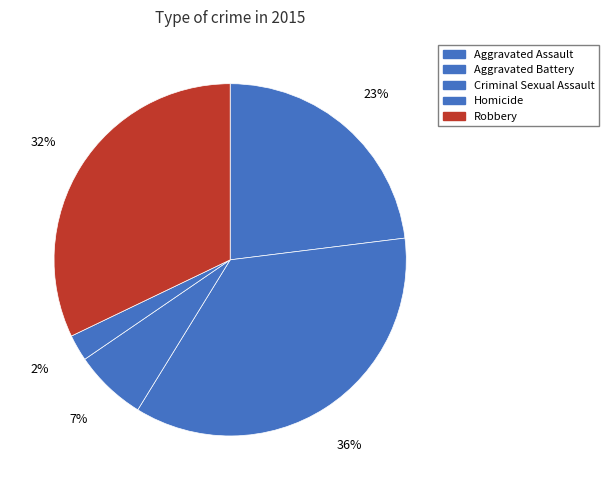

True or false: Criminal Sexual Assault accounts for 7% of the total.

True